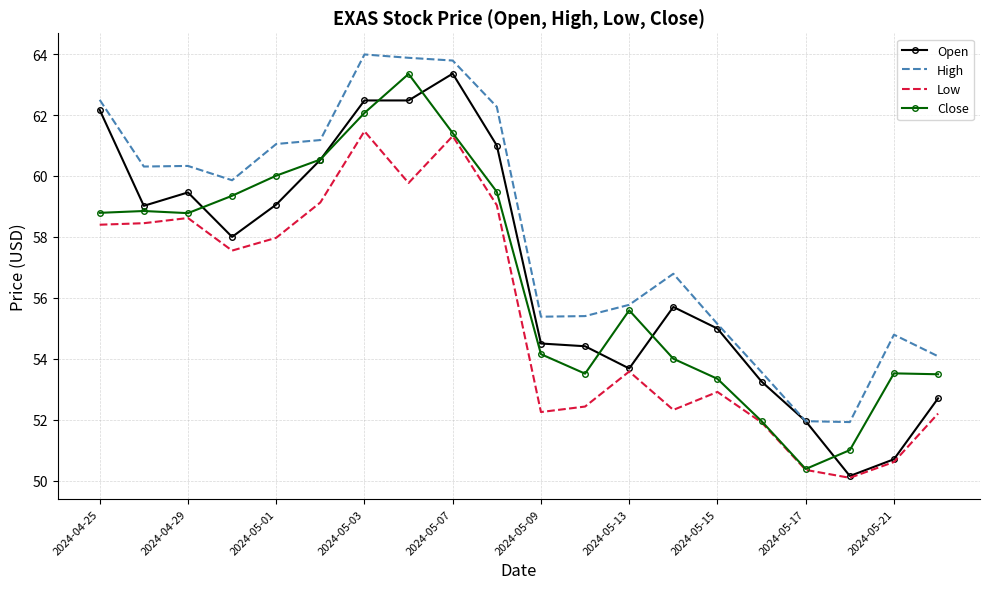

What is the minimum value shown in the chart?

50.1